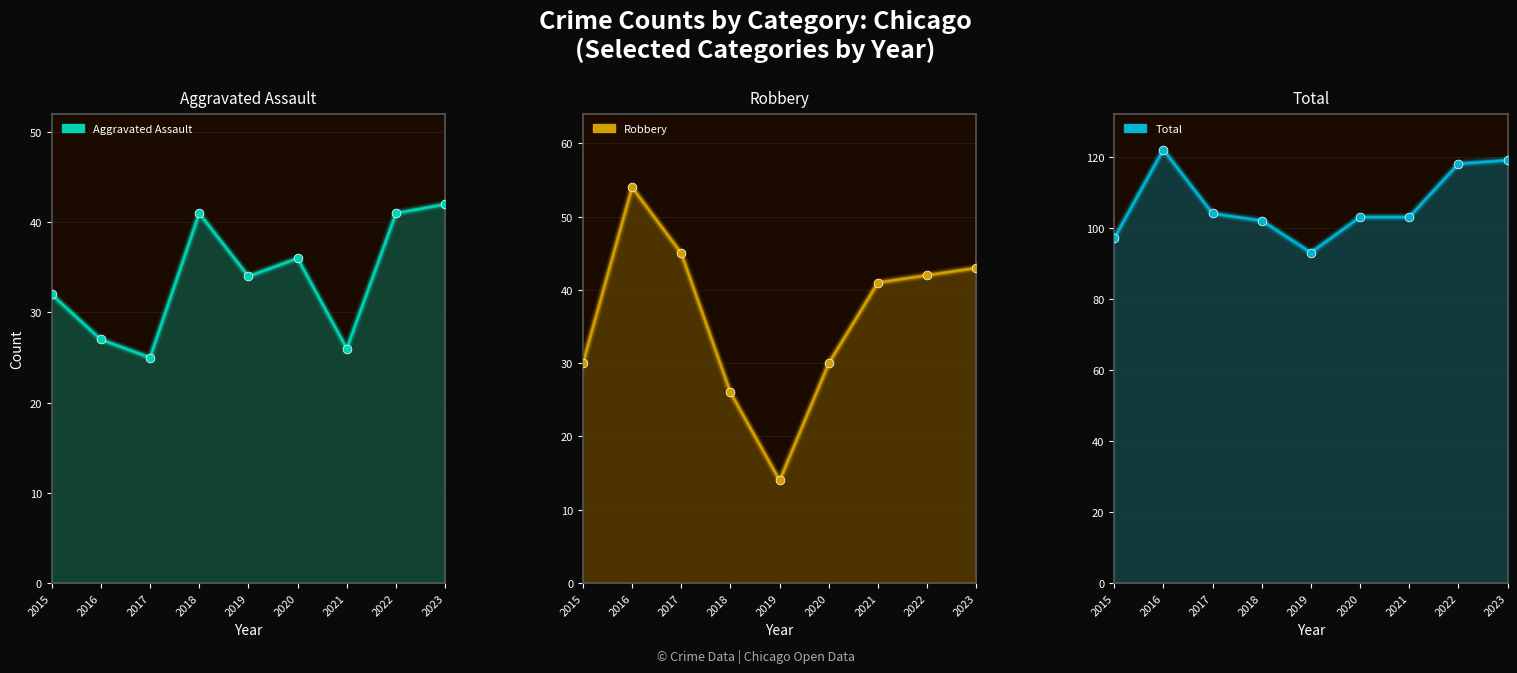

Is the value of Robbery at 2016 greater than the value of Total at 2019?

No